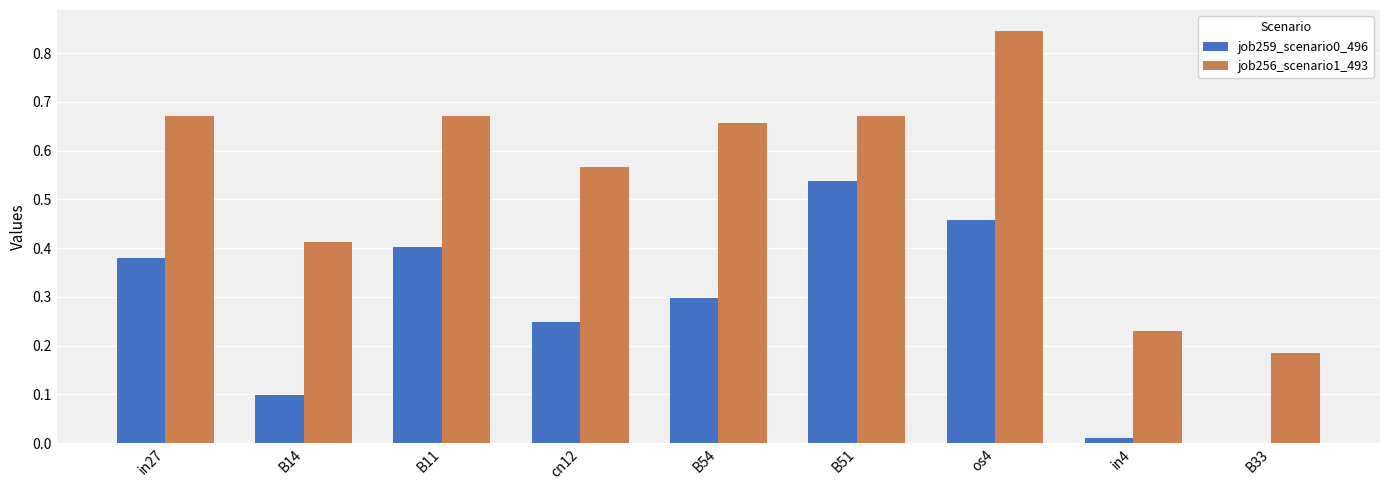

What is the difference between the job259_scenario0_496 values at B51 and cn12?

0.3